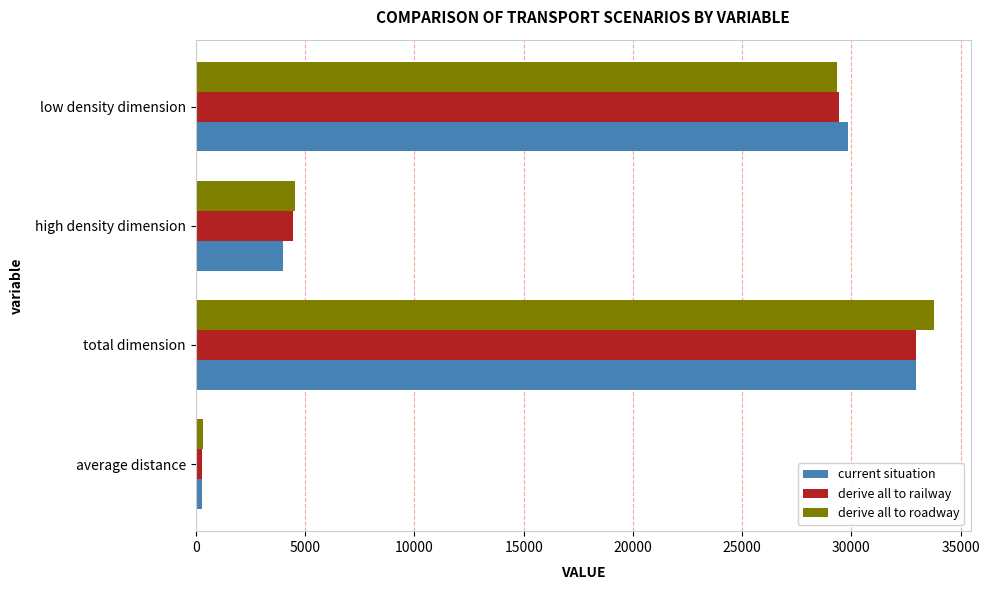

What is the total value across all series at high density dimension?

12976.2